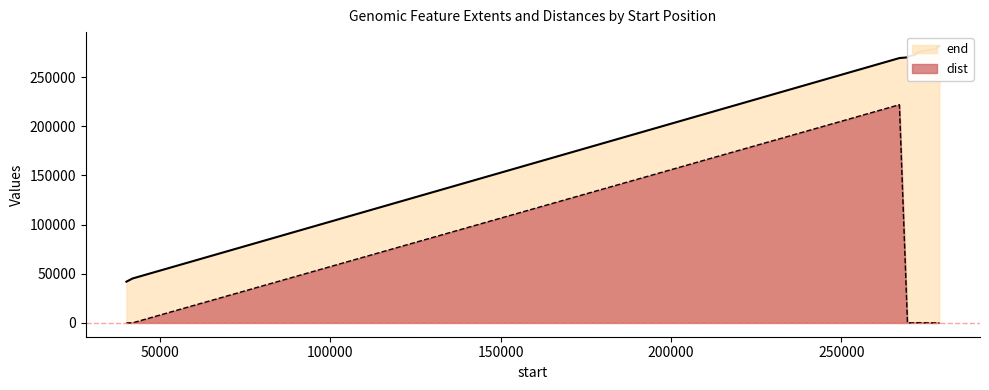

What is the maximum value for dist?

221887